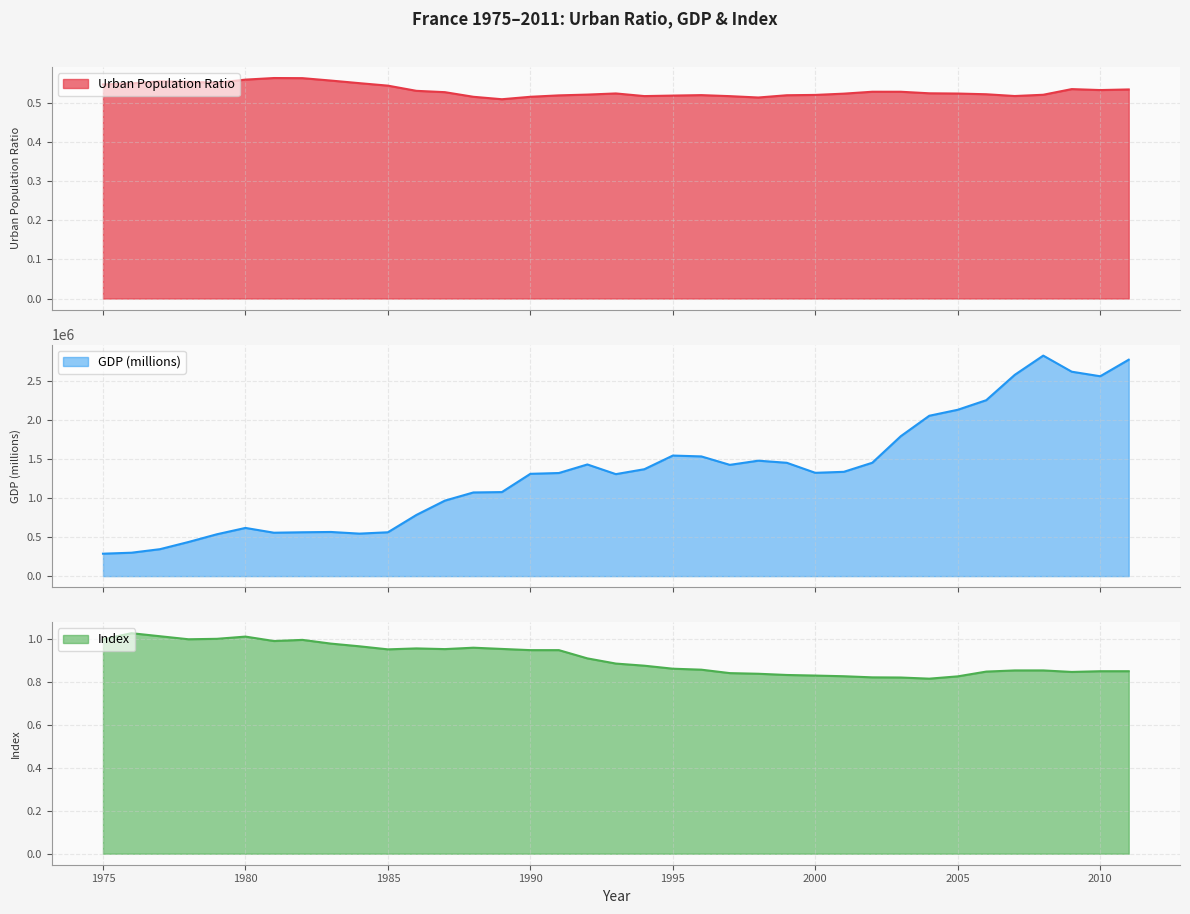

Reading left to right, extract all data points from this chart.

Urban Population Ratio: 1975=0.5	1976=0.6	1977=0.6	1978=0.6	1979=0.6	1980=0.6	1981=0.6	1982=0.6	1983=0.6	1984=0.6	1985=0.5	1986=0.5	1987=0.5	1988=0.5	1989=0.5	1990=0.5	1991=0.5	1992=0.5	1993=0.5	1994=0.5	1995=0.5	1996=0.5	1997=0.5	1998=0.5	1999=0.5	2000=0.5	2001=0.5	2002=0.5	2003=0.5	2004=0.5	2005=0.5	2006=0.5	2007=0.5	2008=0.5	2009=0.5	2010=0.5	2011=0.5
GDP (millions): 1975=287835.1	1976=300321.4	1977=345789.1	1978=437868.6	1979=537321.1	1980=618446.8	1981=557024.3	1982=562775.5	1983=566548.7	1984=545304.0	1985=562691.2	1986=785210.5	1987=968921.0	1988=1073691.5	1989=1078436.8	1990=1312877.1	1991=1323108.6	1992=1432943.7	1993=1308796.2	1994=1371977.1	1995=1547160.5	1996=1536202.9	1997=1427935.1	1998=1481440.3	1999=1454483.8	2000=1325746.4	2001=1338443.0	2002=1455004.9	2003=1795667.7	2004=2057946.7	2005=2134868.6	2006=2257838.8	2007=2583026.5	2008=2829904.1	2009=2623294.8	2010=2565084.6	2011=2777490.5
Index: 1975=1.0	1976=1.0	1977=1.0	1978=1.0	1979=1.0	1980=1.0	1981=1.0	1982=1.0	1983=1.0	1984=1.0	1985=1.0	1986=1.0	1987=1.0	1988=1.0	1989=1.0	1990=0.9	1991=0.9	1992=0.9	1993=0.9	1994=0.9	1995=0.9	1996=0.9	1997=0.8	1998=0.8	1999=0.8	2000=0.8	2001=0.8	2002=0.8	2003=0.8	2004=0.8	2005=0.8	2006=0.8	2007=0.9	2008=0.9	2009=0.8	2010=0.9	2011=0.9